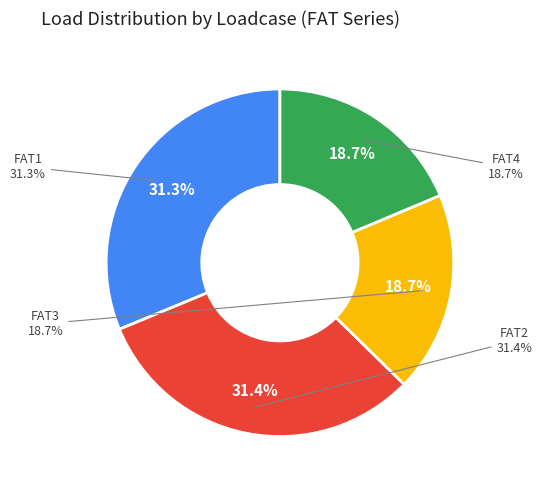

What is the largest slice in the pie chart?

FAT2